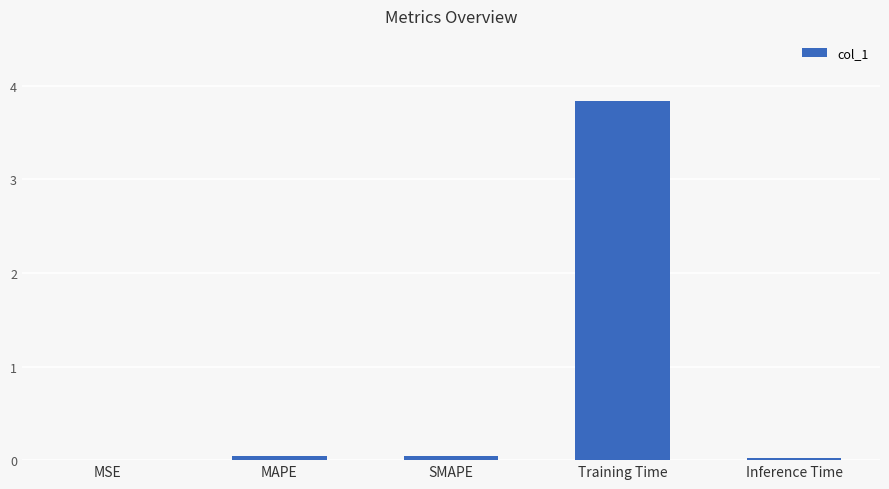

The value at MSE is 0.0. True or false?

True